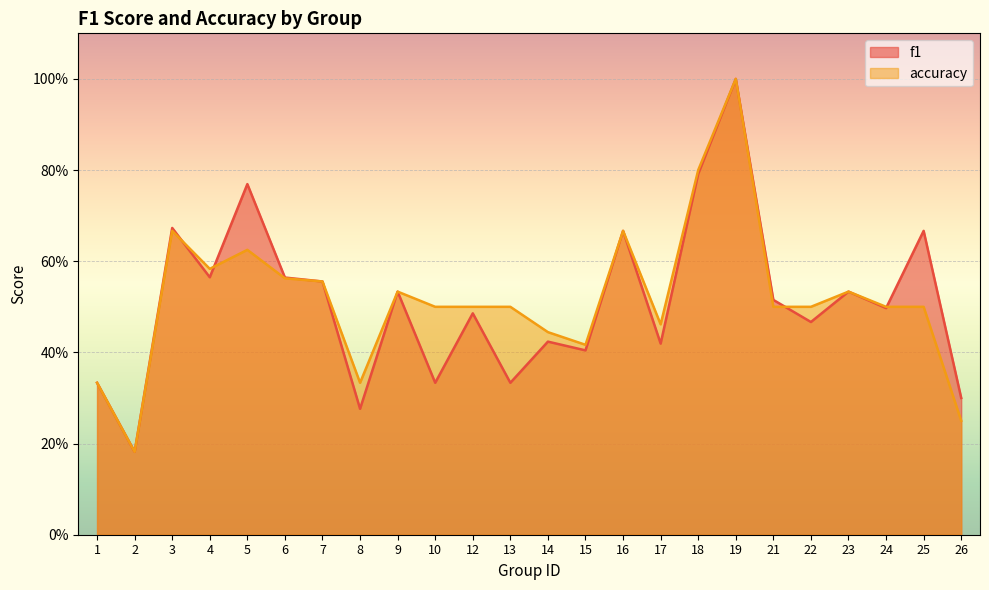

Is it true that accuracy equals 0.3 at 8?

True